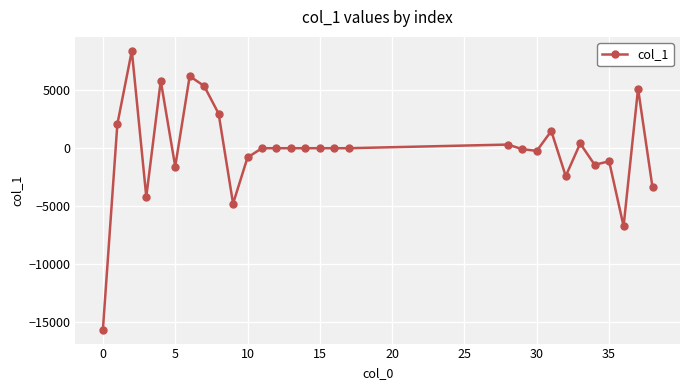

Is this an area chart (filled region under the line)?

No